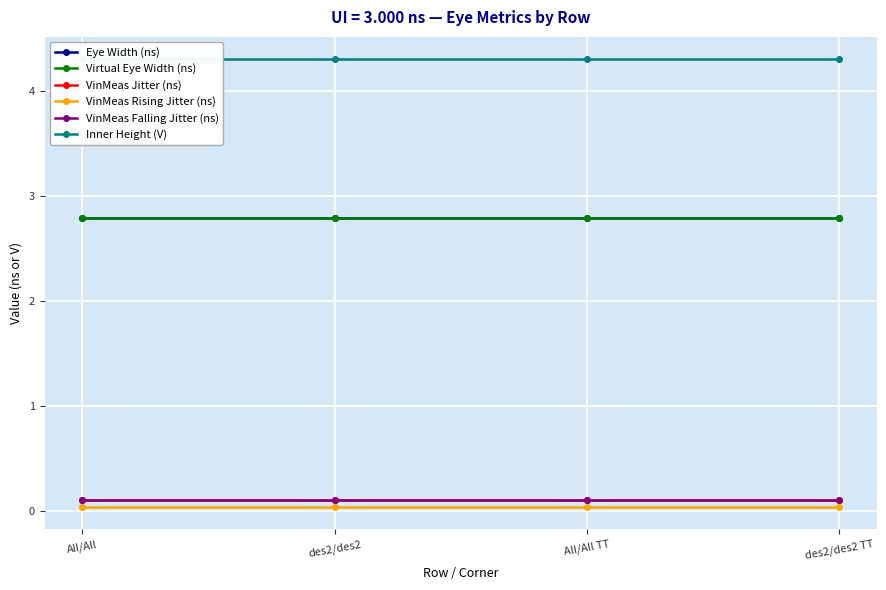

Which category has the lowest value in the VinMeas Rising Jitter (ns) series?

All/All